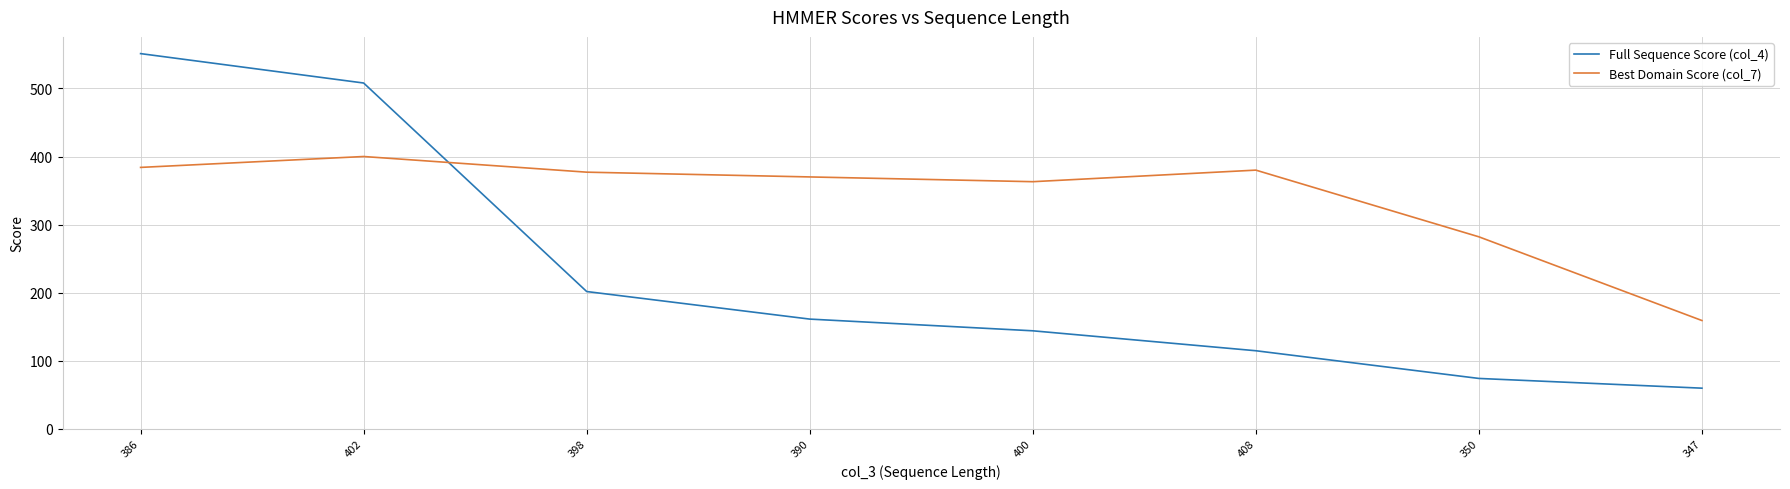

What is the difference between the maximum and minimum values in the Full Sequence Score (col_4) series?

491.6